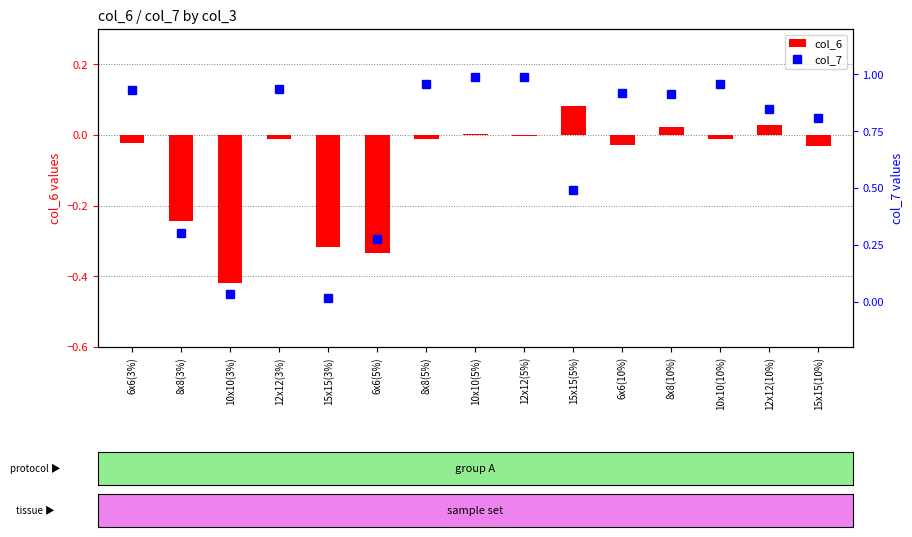

The value of col_7 at 8x8(10%) is 0.9. True or false?

True